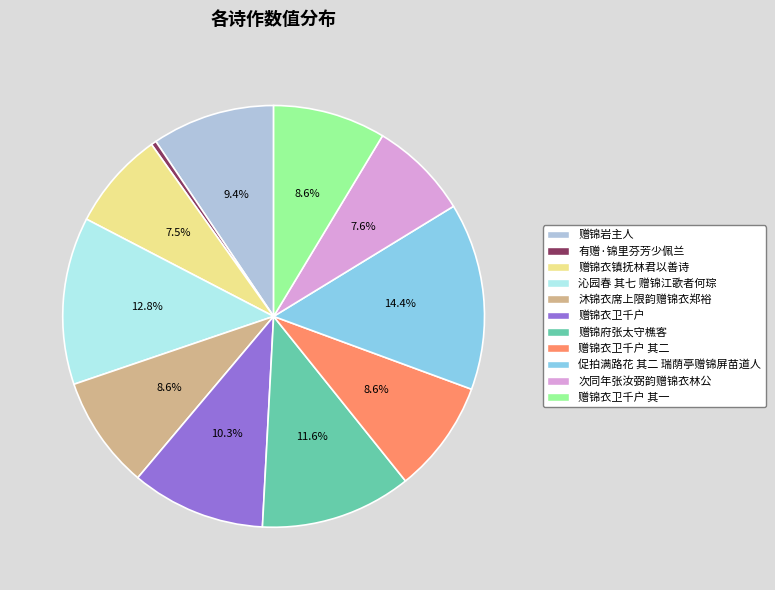

The 沐锦衣席上限韵赠锦衣郑裕 slice represents 9% of the pie. True or false?

True